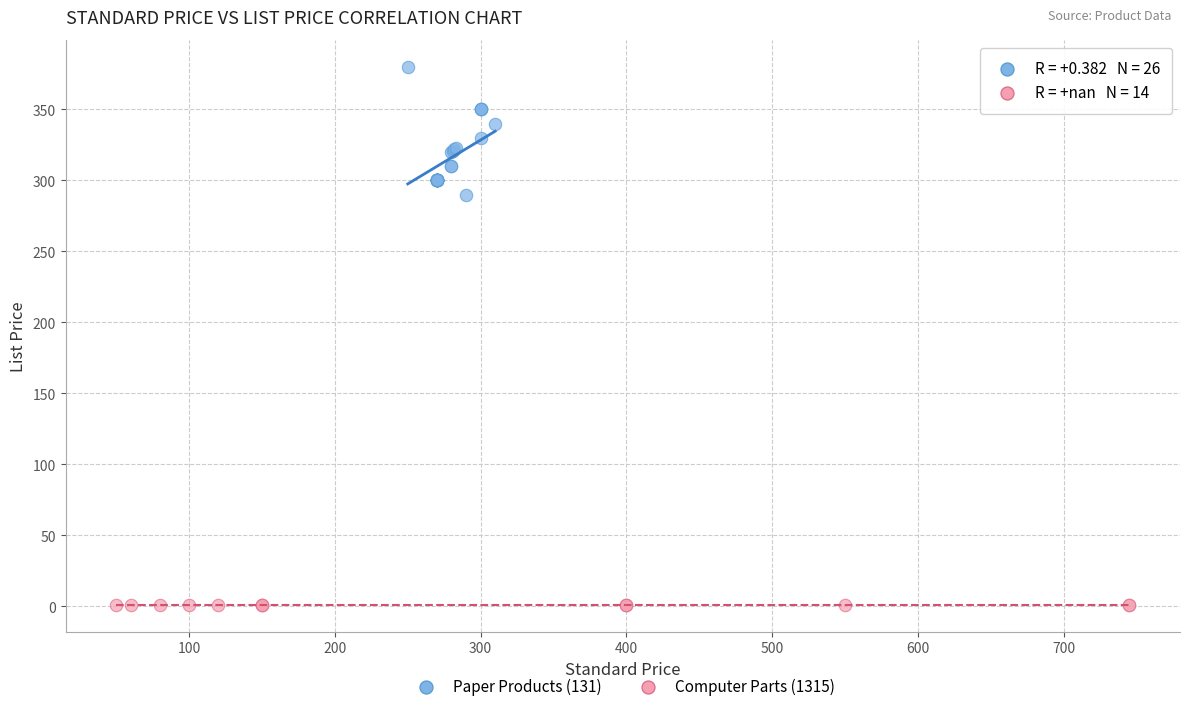

Which series reaches the maximum Y coordinate?

Paper Products (131)